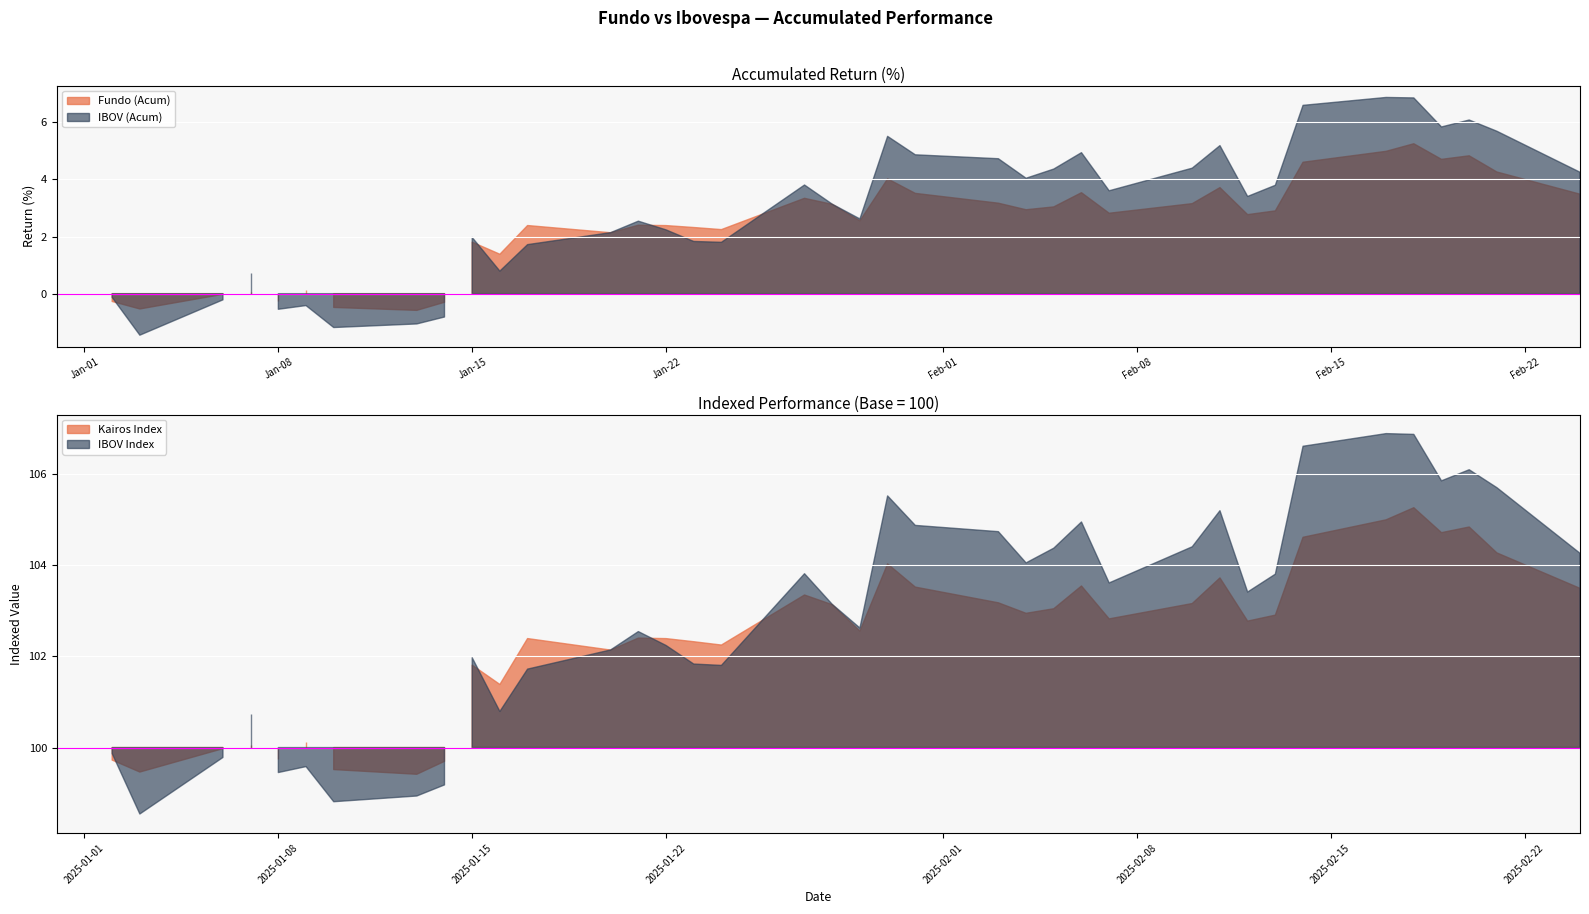

What is the label of the 7th point from the right?

2025-02-14